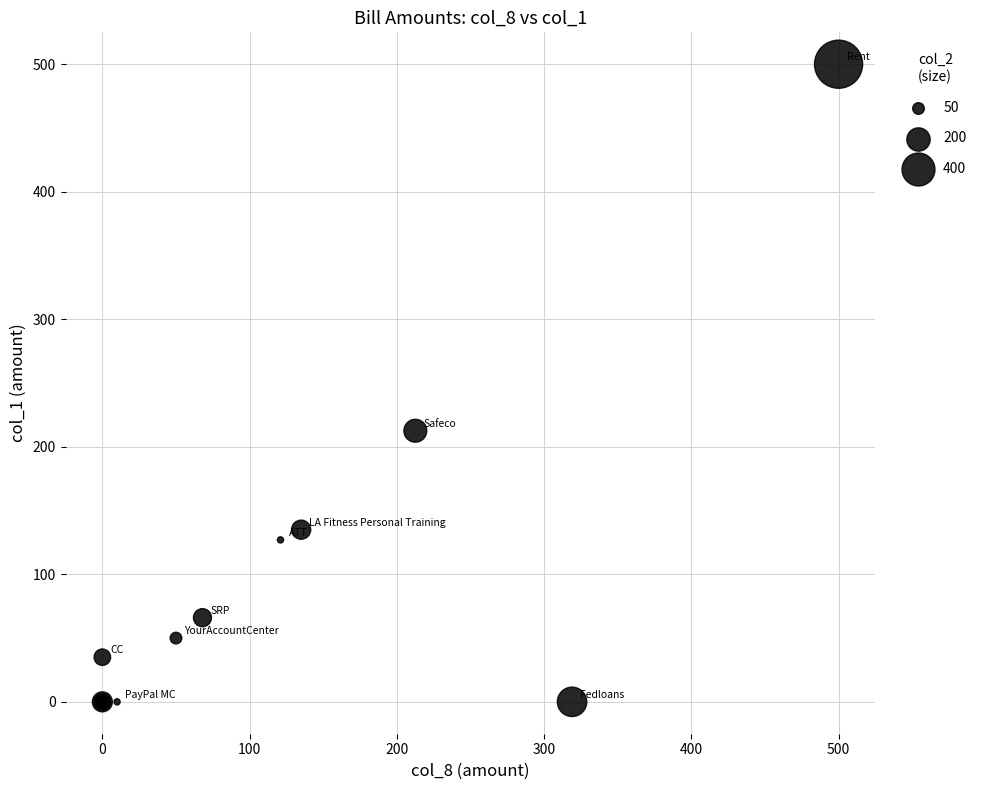

What Y value in the scatter plot is closest to 250?

212.6